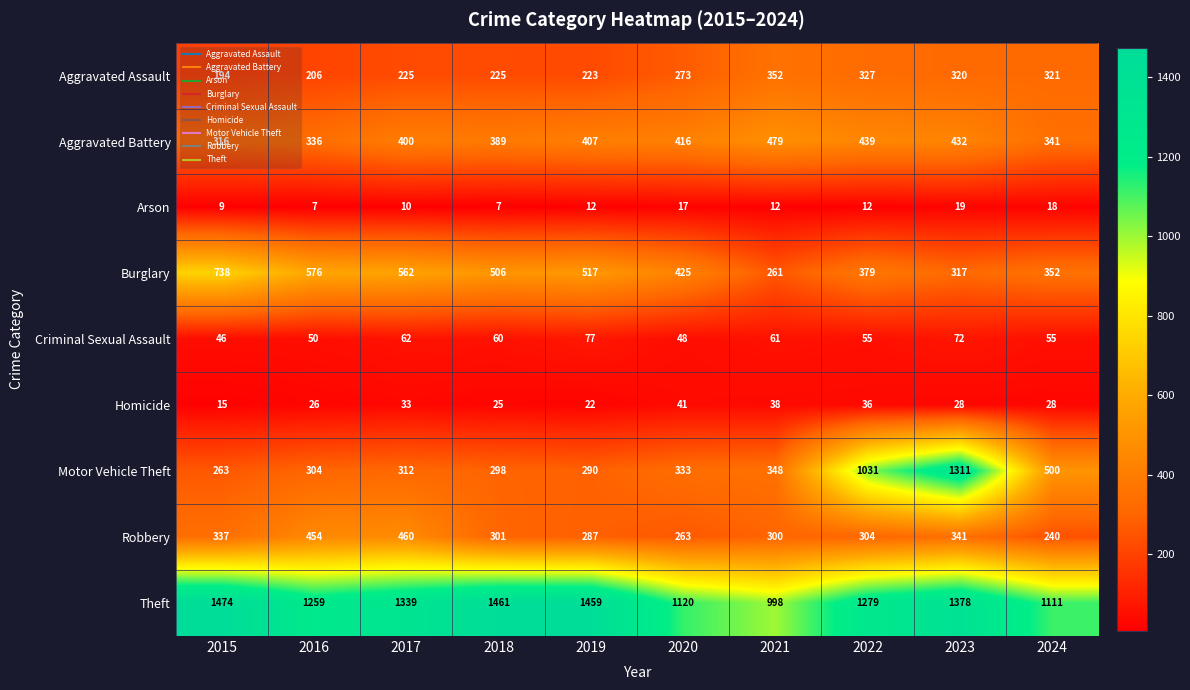

What is the total value across all series at 2016?

3218